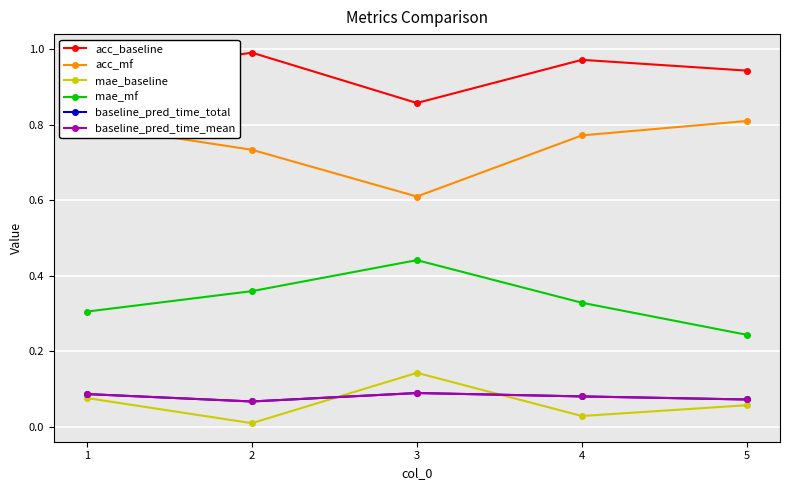

True or false: baseline_pred_time_total and acc_mf intersect in this chart.

False